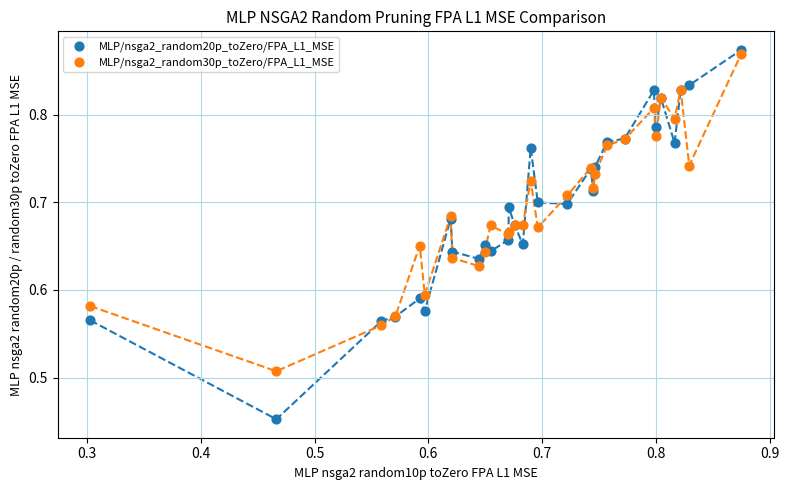

Which series reaches the minimum Y coordinate?

MLP/nsga2_random20p_toZero/FPA_L1_MSE